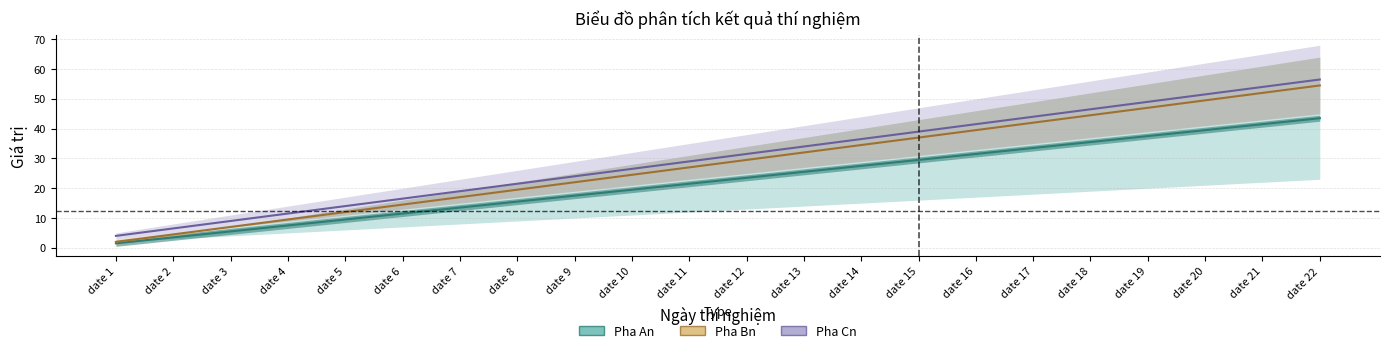

How many data points does each series have?

22